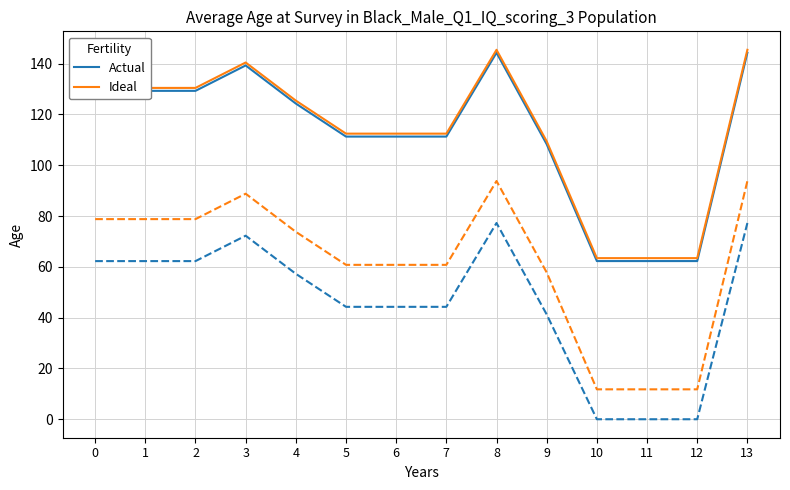

Reading right to left, list all the values displayed in this chart.

Actual: 13=144.3	12=62.3	11=62.3	10=62.3	9=108.3	8=144.3	7=111.3	6=111.3	5=111.3	4=124.3	3=139.3	2=129.3	1=129.3	0=129.3
Ideal: 13=145.4	12=63.4	11=63.4	10=63.4	9=109.4	8=145.4	7=112.4	6=112.4	5=112.4	4=125.4	3=140.4	2=130.4	1=130.4	0=130.4